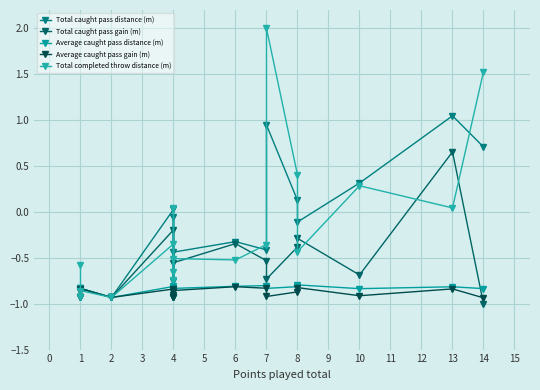

Rank the categories by Total completed throw distance (m) value from lowest to highest.

1, 2, 1, 4, 4, 1, 6, 4, 8, 7, 4, 13, 4, 10, 8, 14, 7